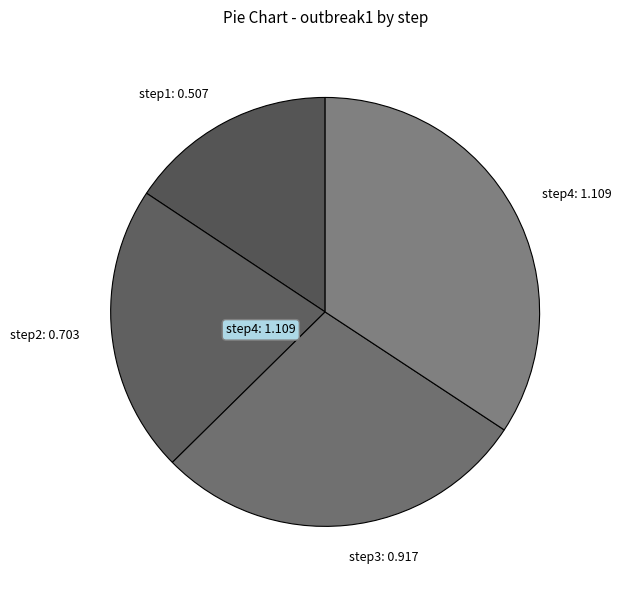

Does step4 account for over 50% of the chart?

No